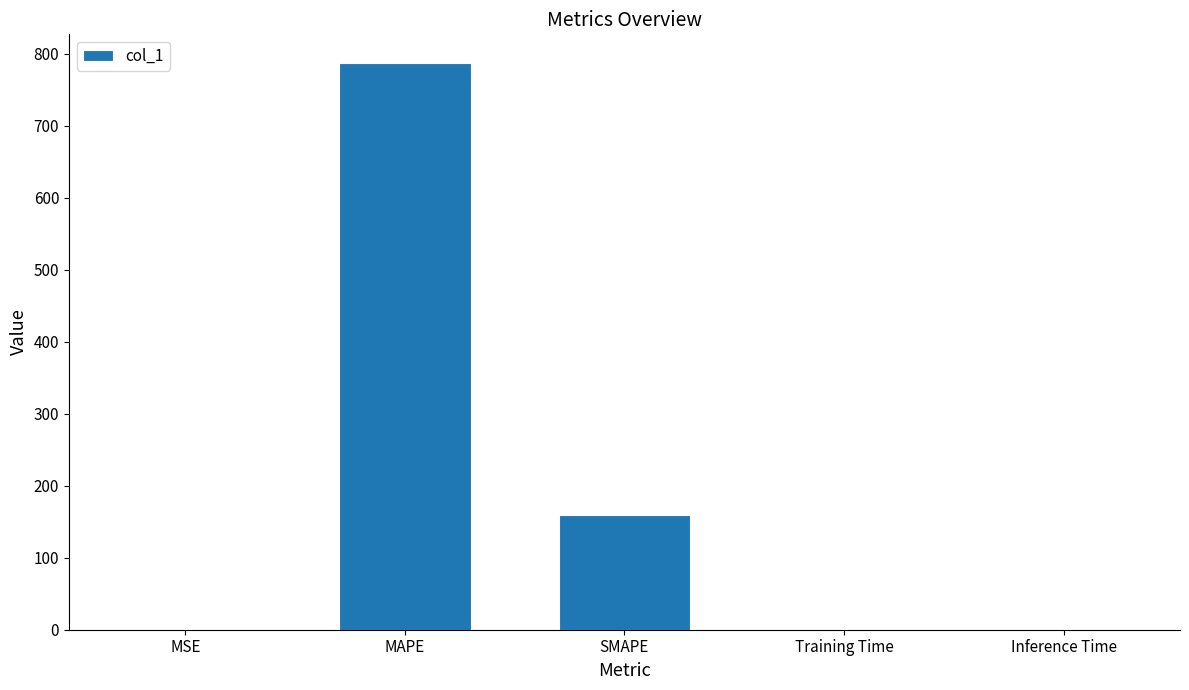

True or false: the data shows 0.0 at MSE.

True